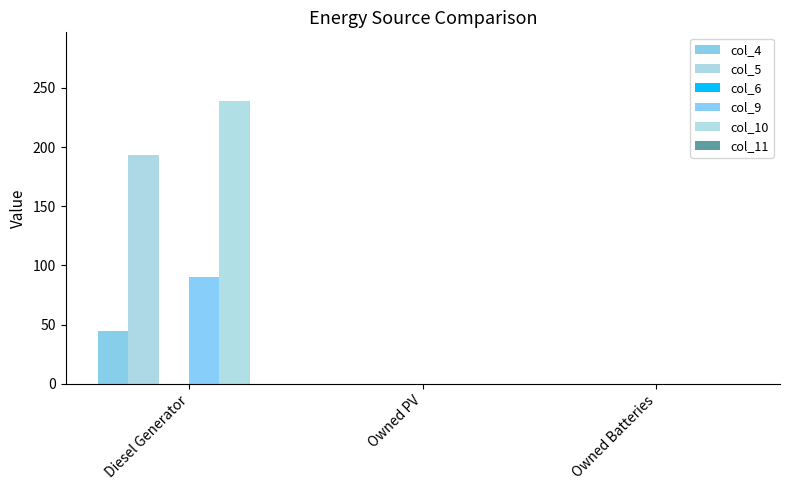

What position from the right is Owned Batteries?

1